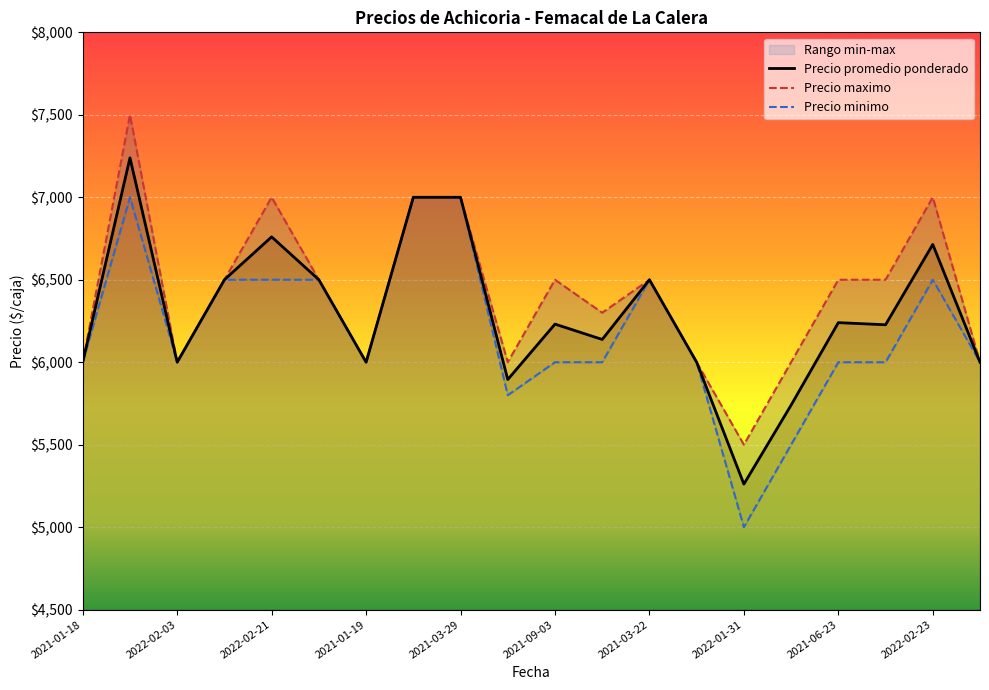

How many data points in Precio promedio ponderado are less than 6231?

10